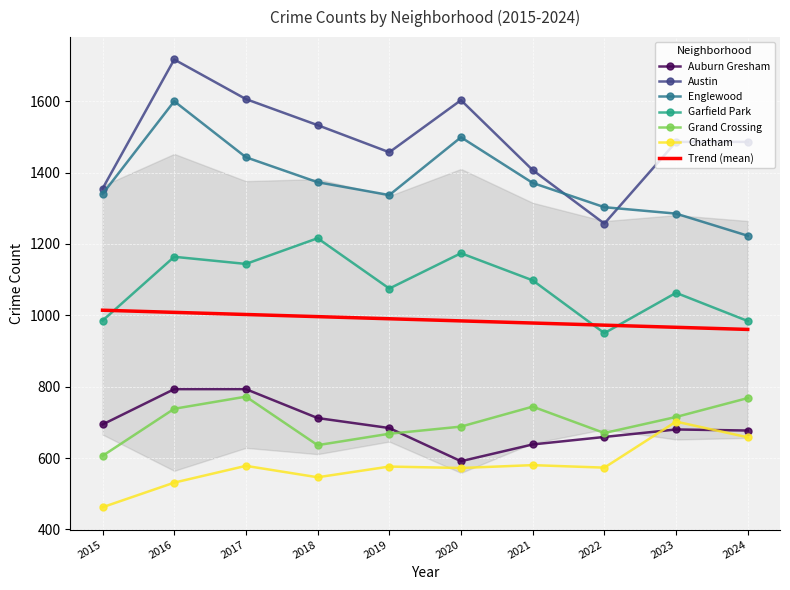

True or false: Englewood and Chatham cross at least once.

False